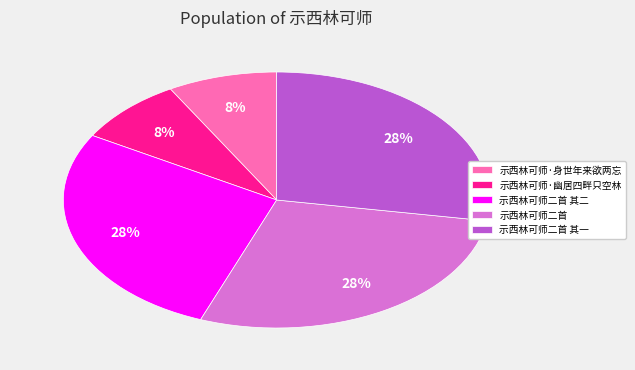

Is there a majority slice in this chart?

No